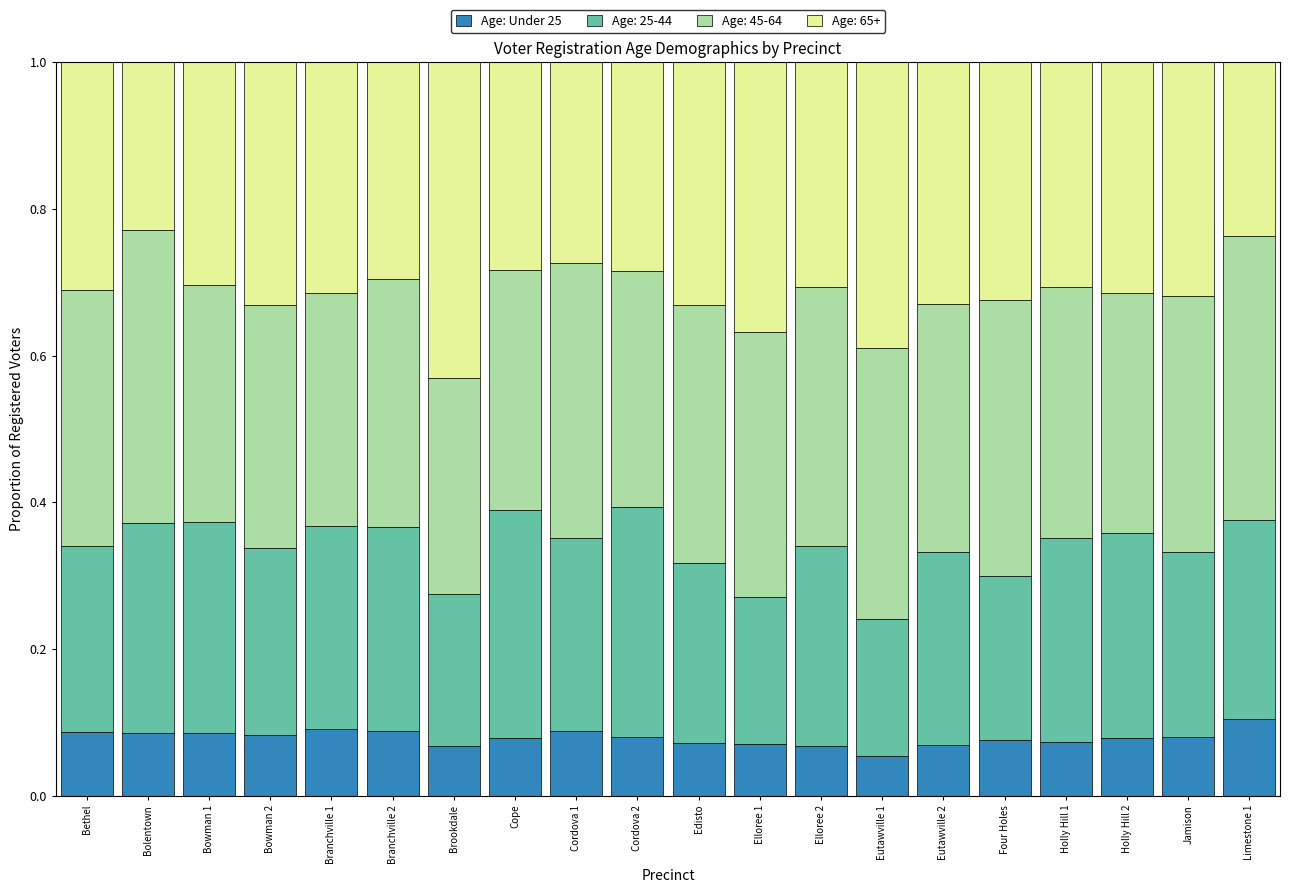

What is the total value across all series at Edisto?

1.0